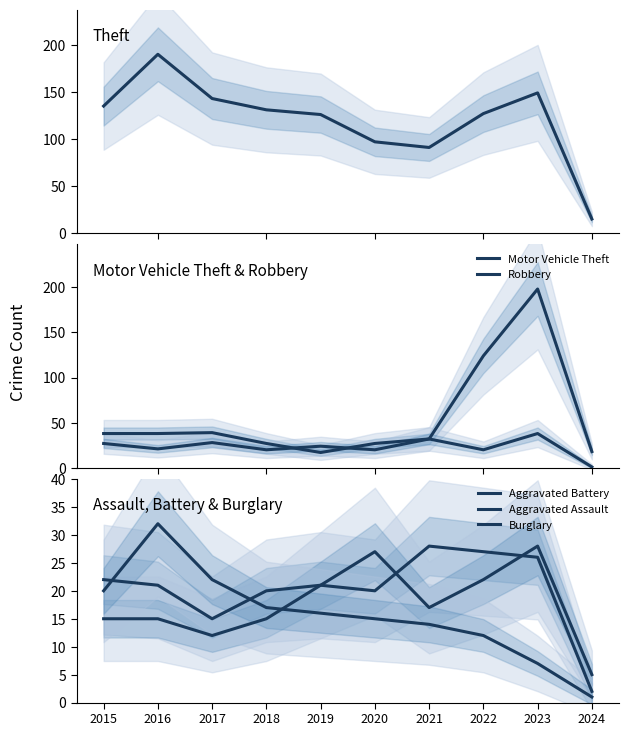

Is it true that Aggravated Assault equals 22 at 2022?

True